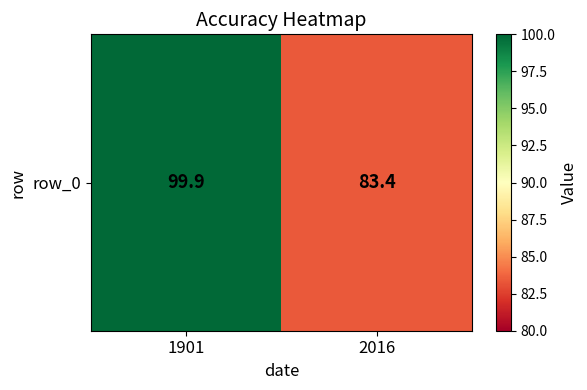

Is it true that the value at 2016 is 142.4?

False